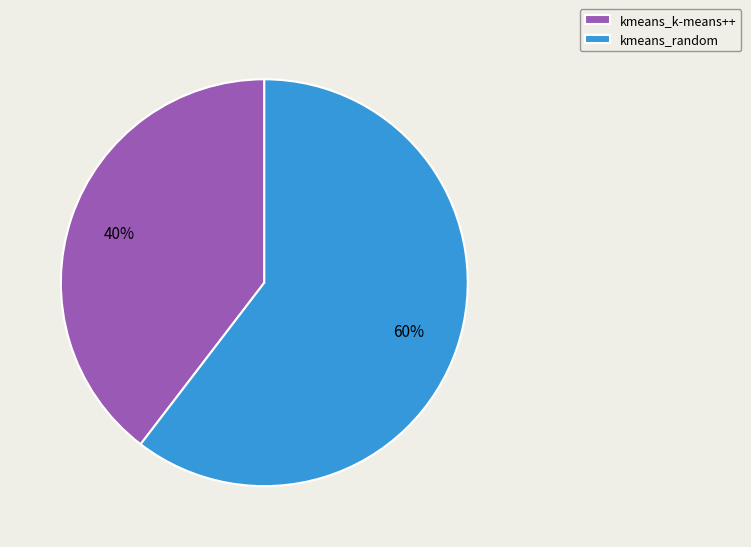

What percentage is the kmeans_random slice, to the nearest percent?

60%